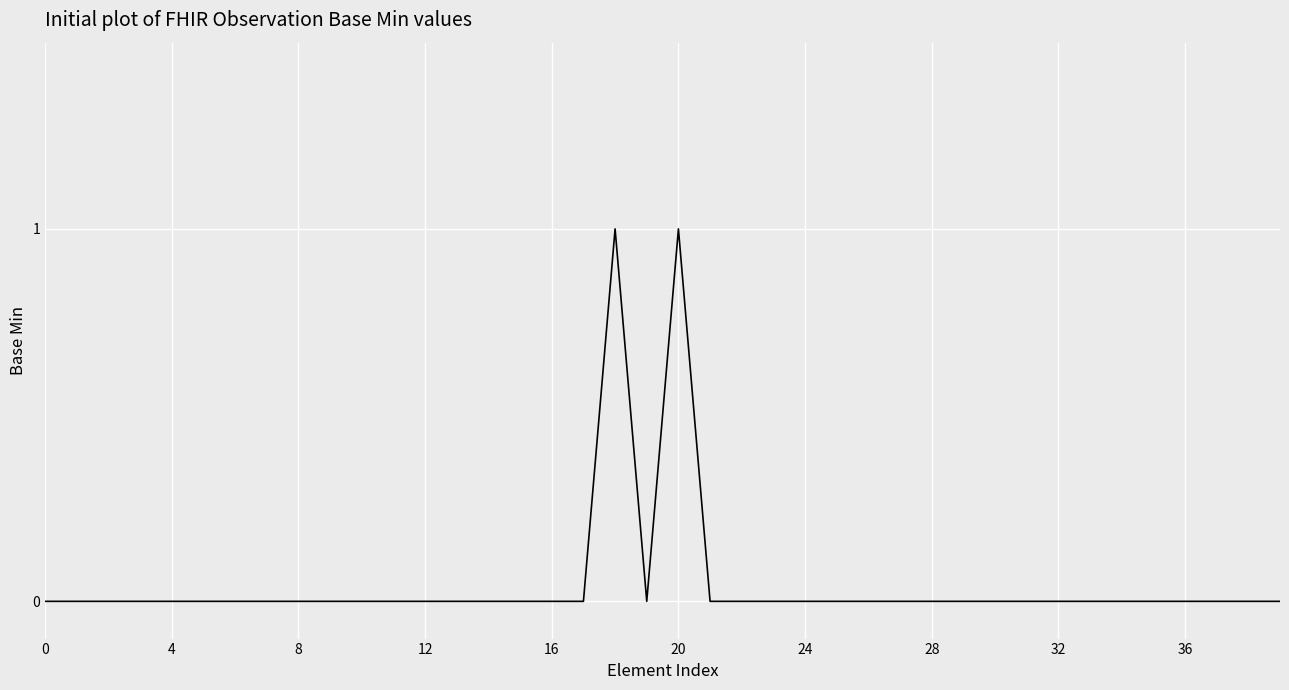

Is this an area chart (filled region under the line)?

No